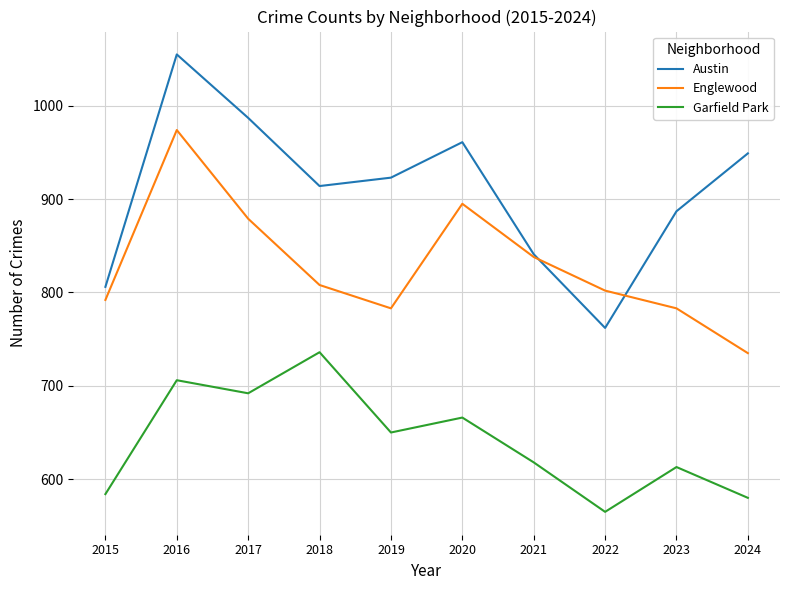

Is the value of Garfield Park at 2021 greater than the value of Austin at 2017?

No